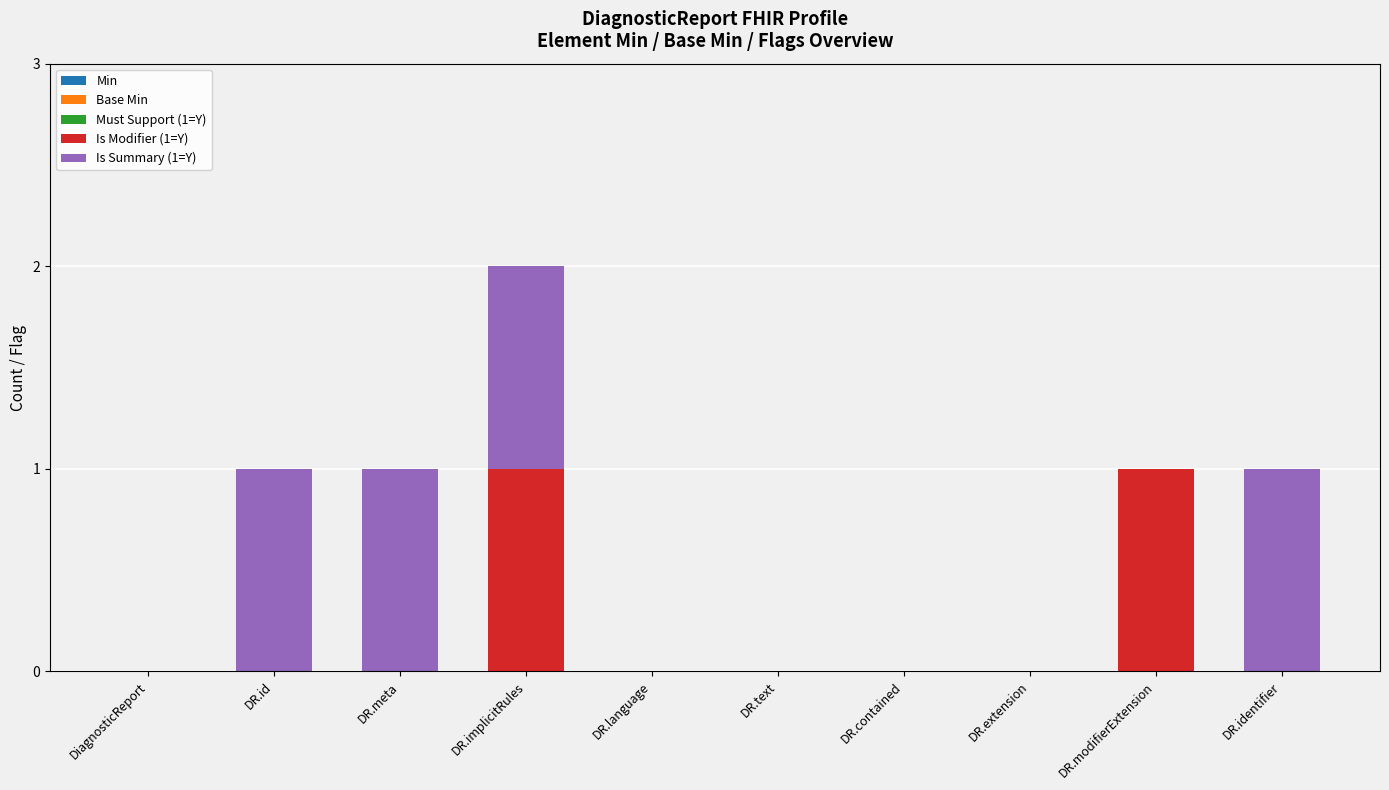

How many data points does each series have?

10